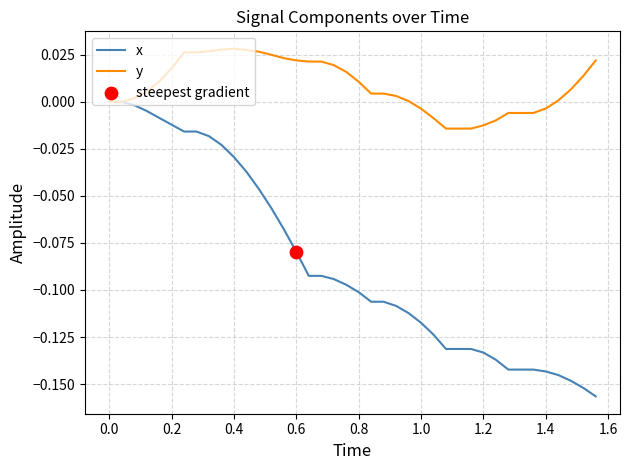

Which series has the widest spread of values?

x